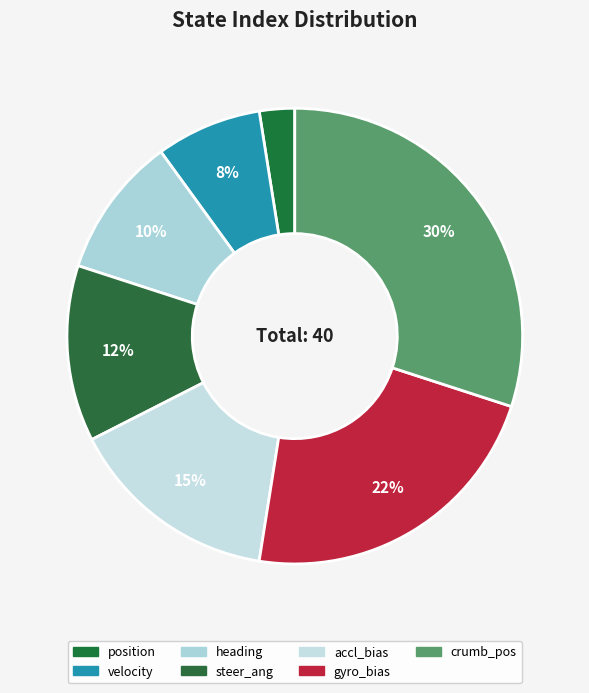

To the nearest percent, what portion does accl_bias represent?

15%